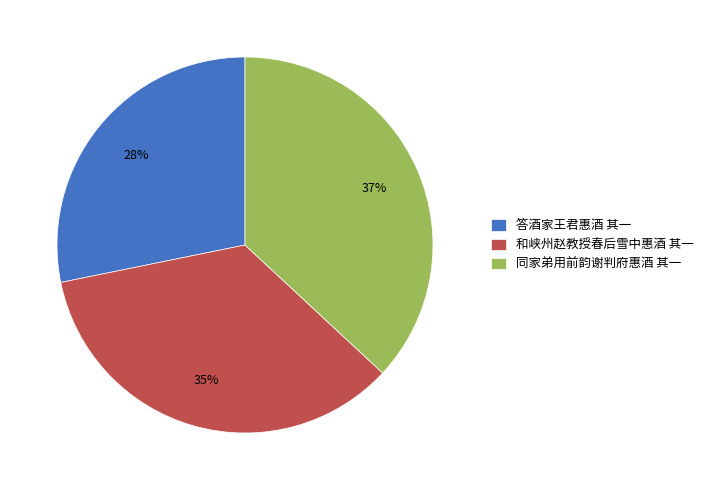

How many slices are in this pie chart?

3